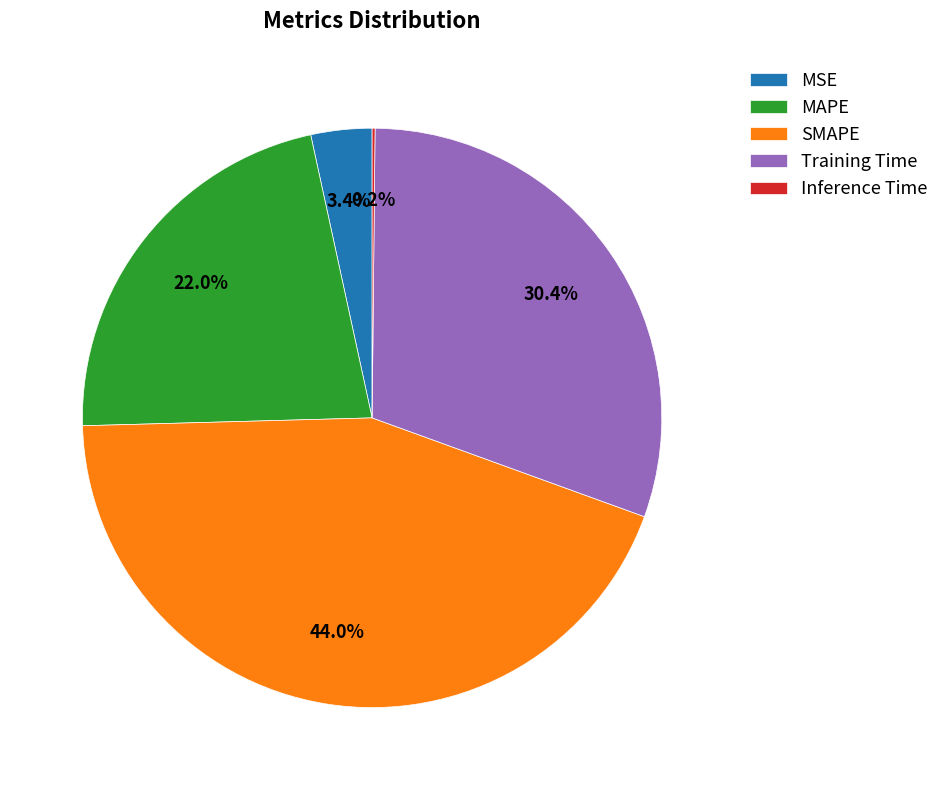

What percentage is NOT represented by MAPE?

78.0%